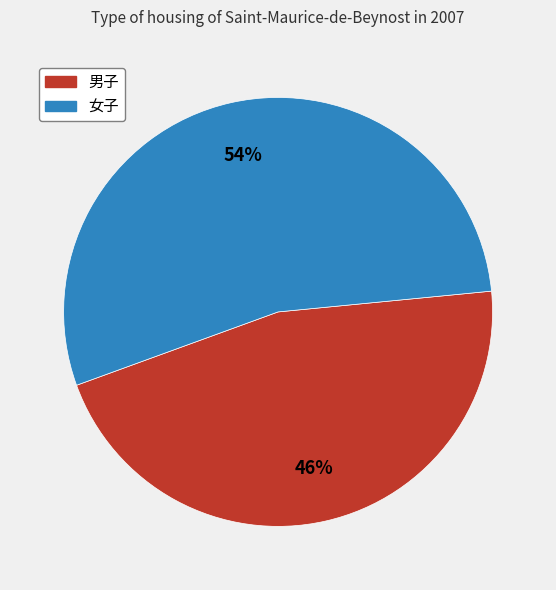

Is it true that 男子 is 55% of the pie?

False